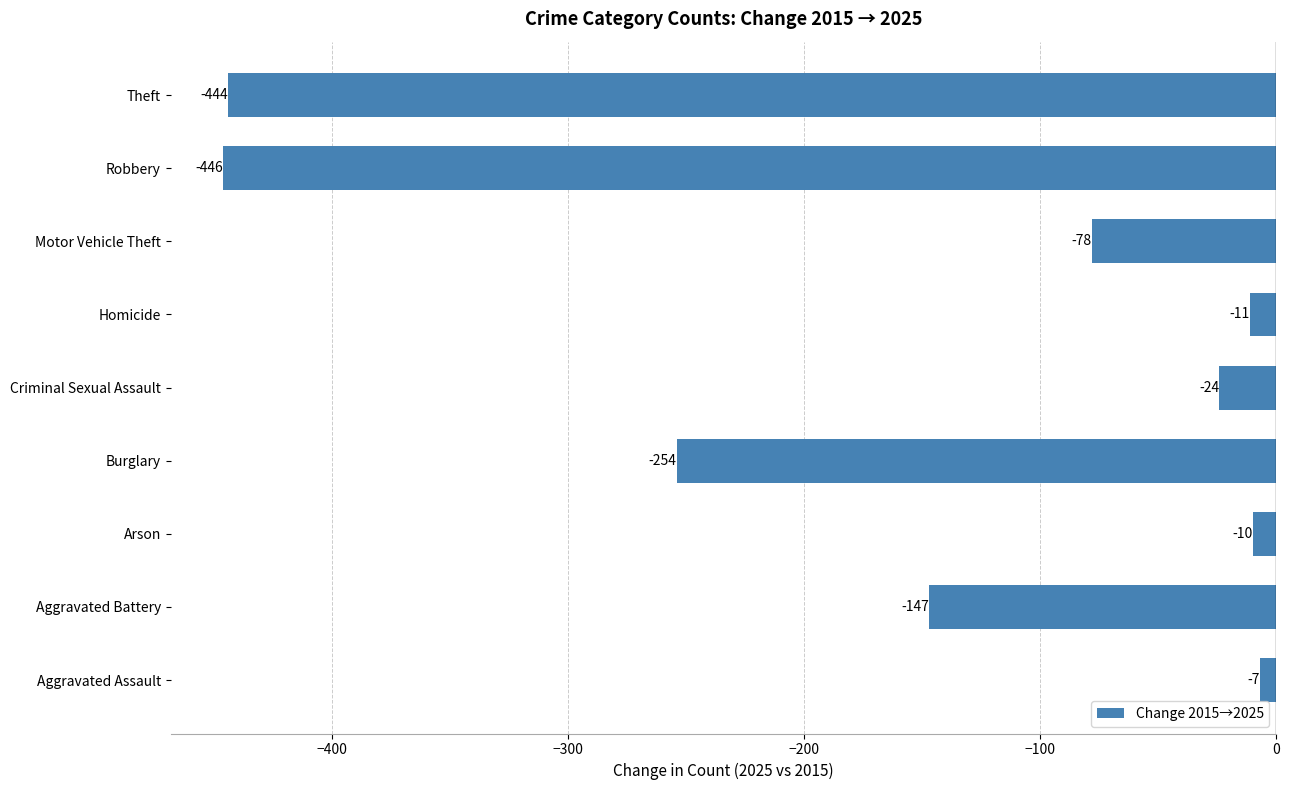

Rank the categories by value from highest to lowest.

Aggravated Assault, Arson, Homicide, Criminal Sexual Assault, Motor Vehicle Theft, Aggravated Battery, Burglary, Theft, Robbery